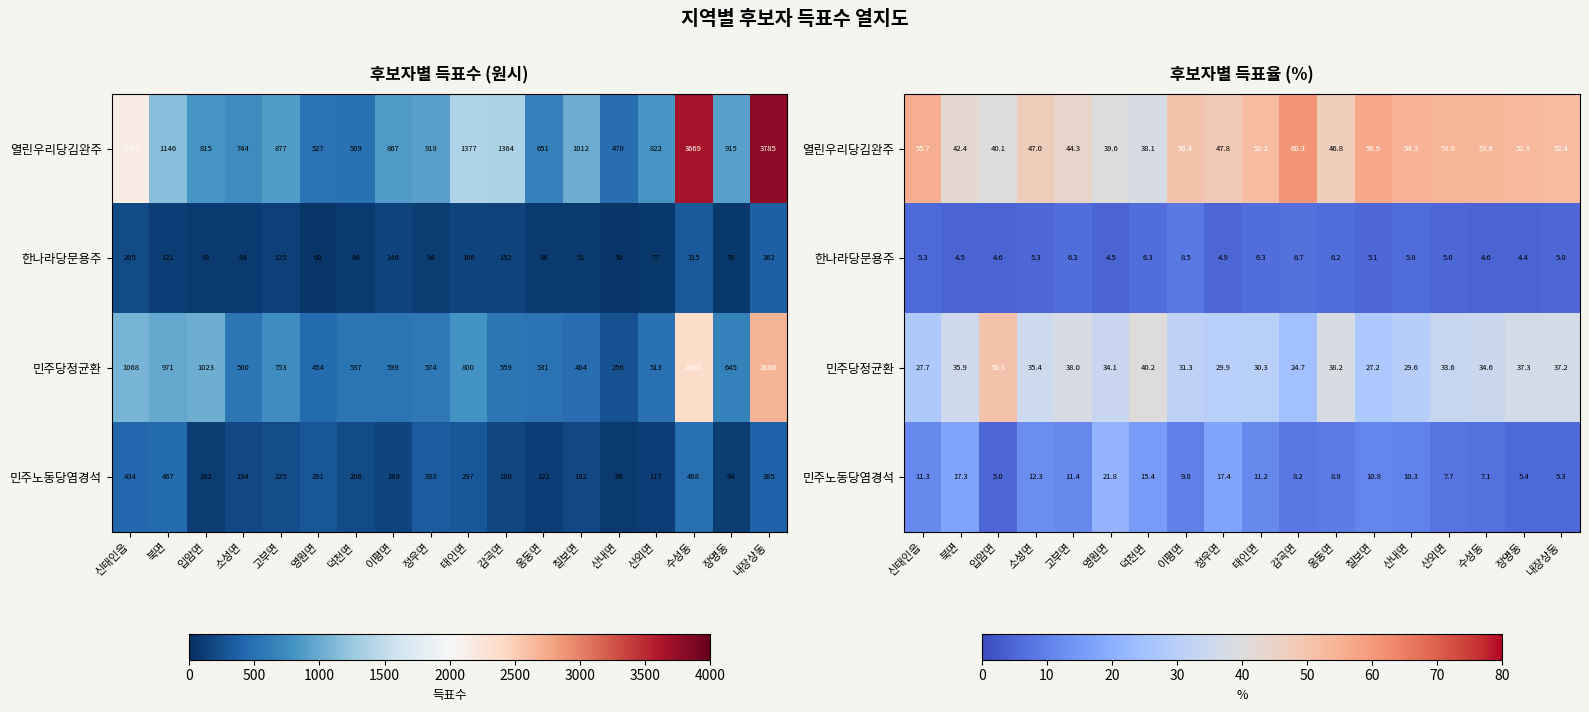

At which category is the sum across all series the highest?

입암면